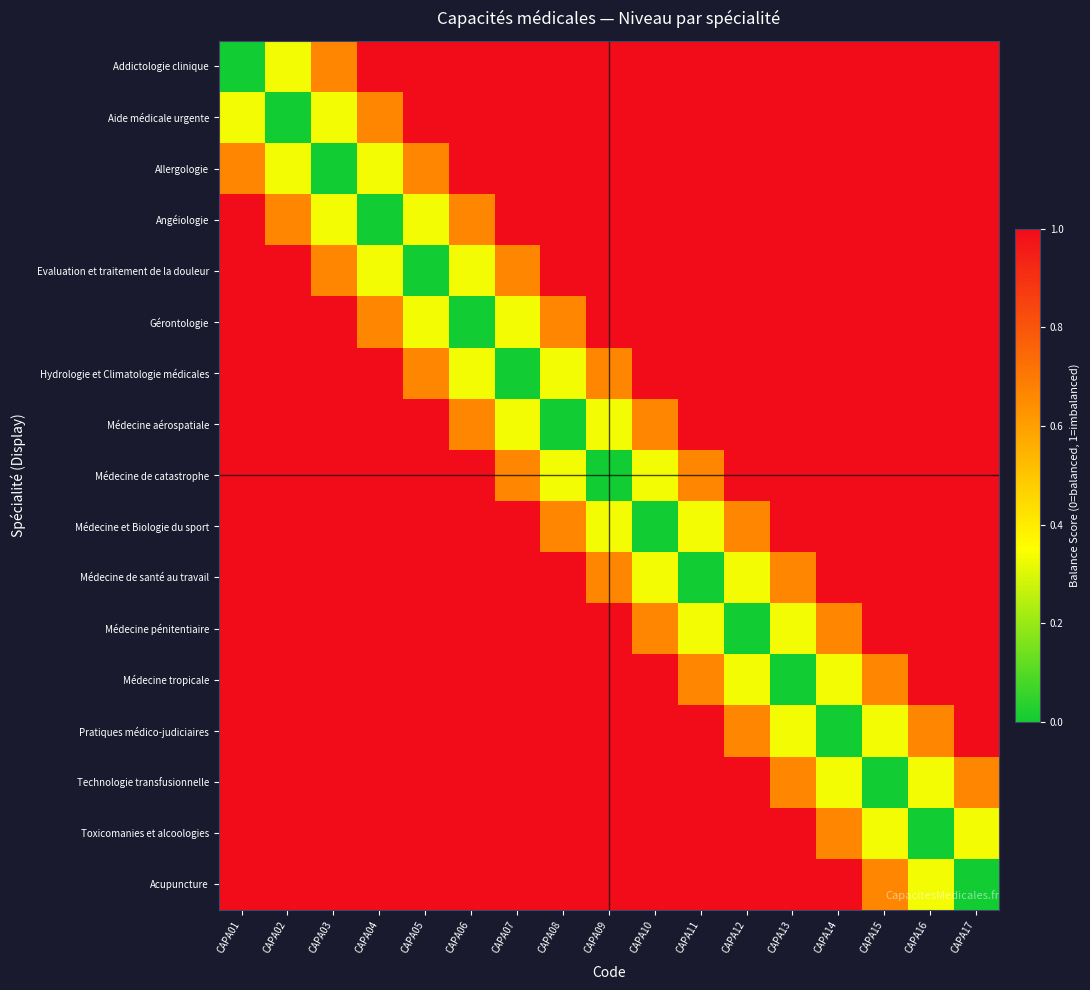

Between CAPA15 and CAPA16, which series saw the biggest shift?

Médecine tropicale